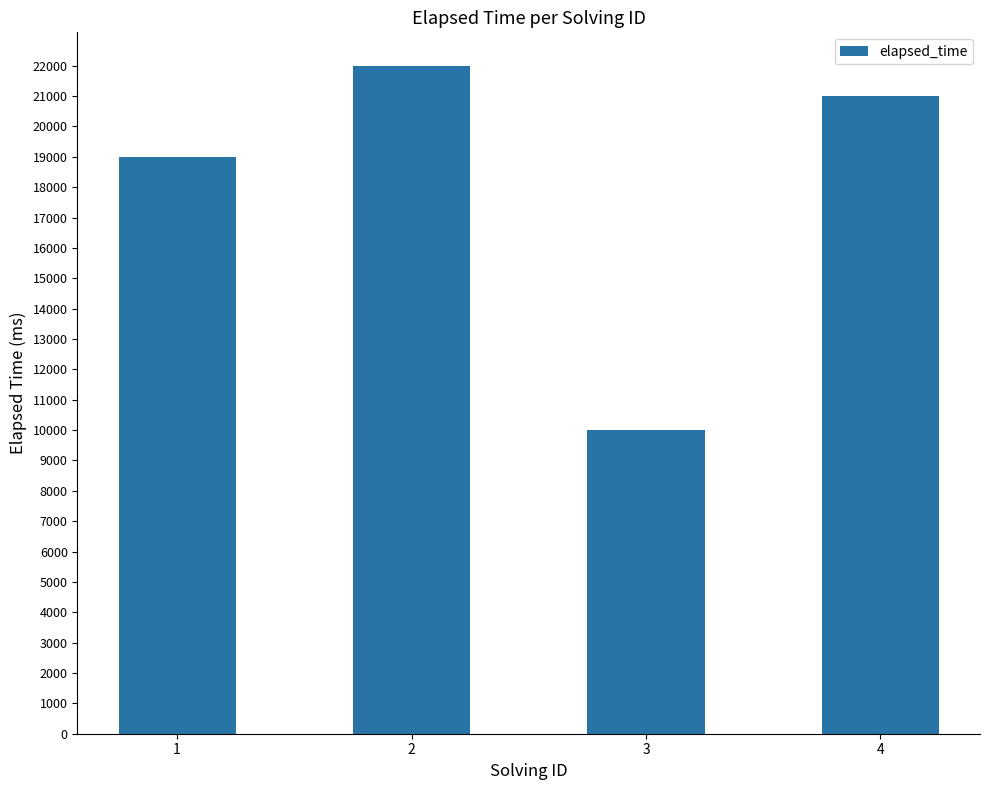

What is the value of the 3rd bar from the left?

10000